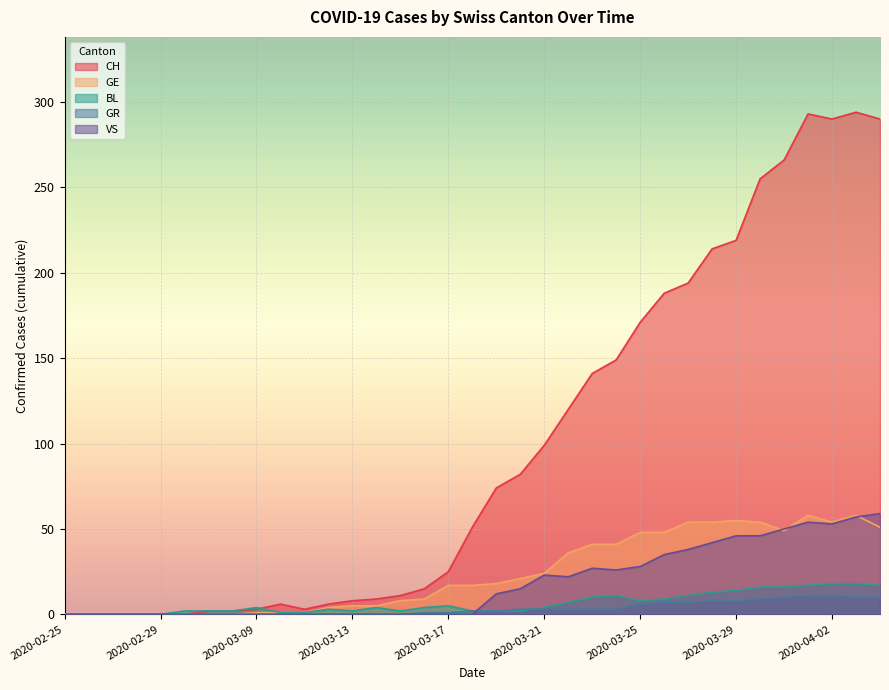

What is the sum of all GR values?

118